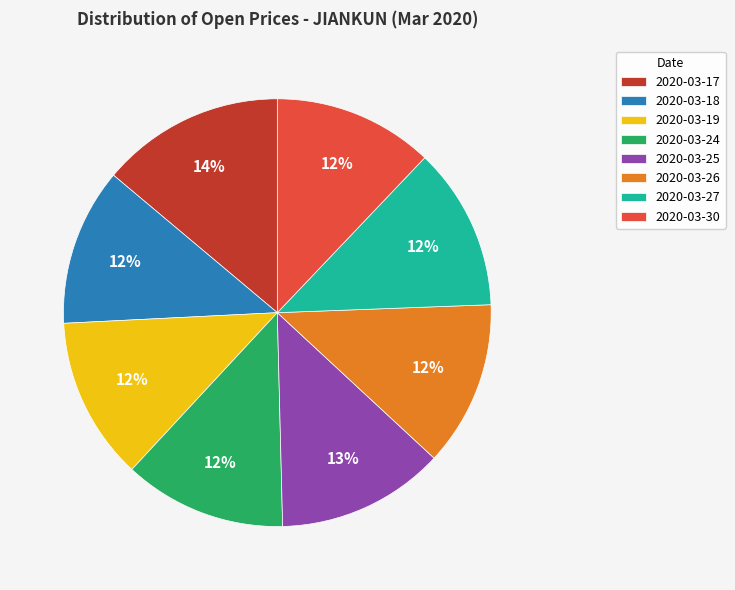

Is the sum of 2020-03-27 and 2020-03-26 greater than half?

No